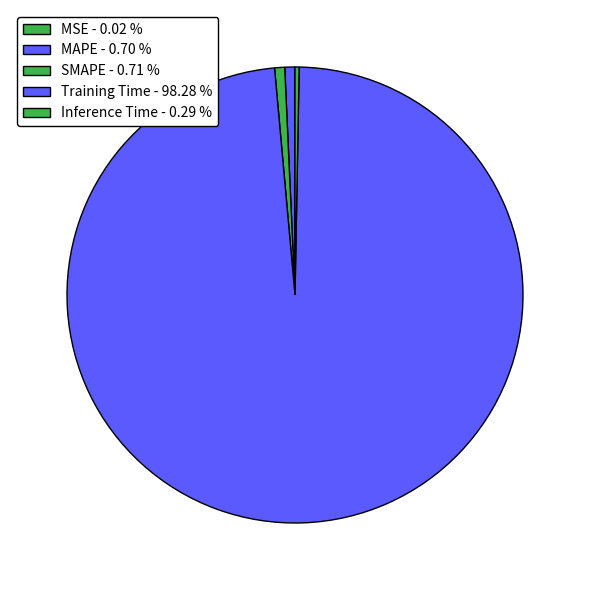

Which category accounts for the majority?

Training Time